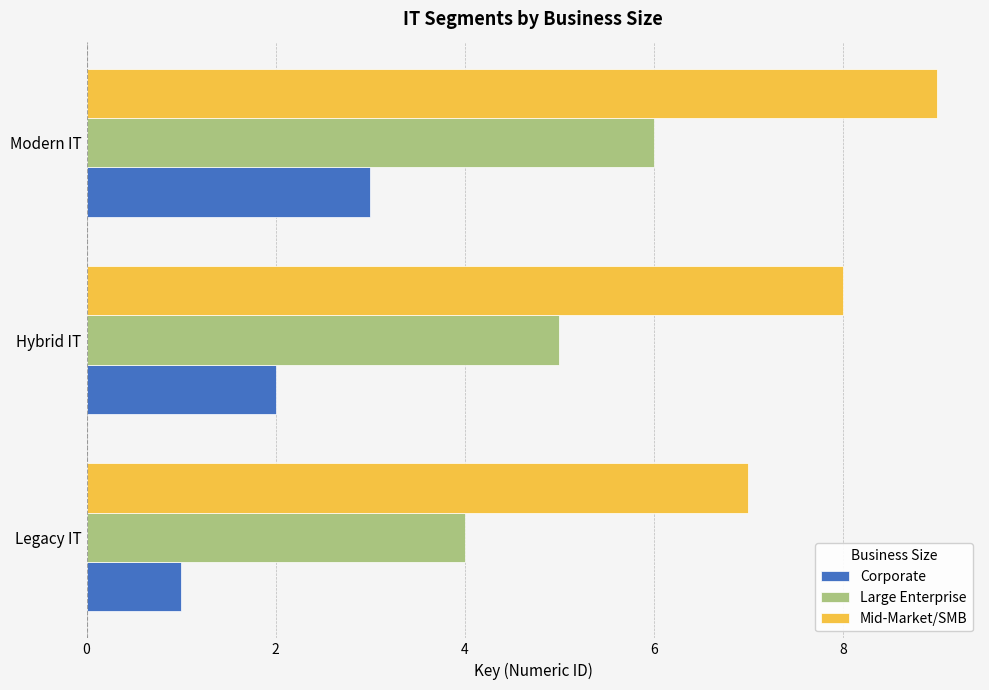

Rank the categories by Large Enterprise value from highest to lowest.

Modern IT, Hybrid IT, Legacy IT